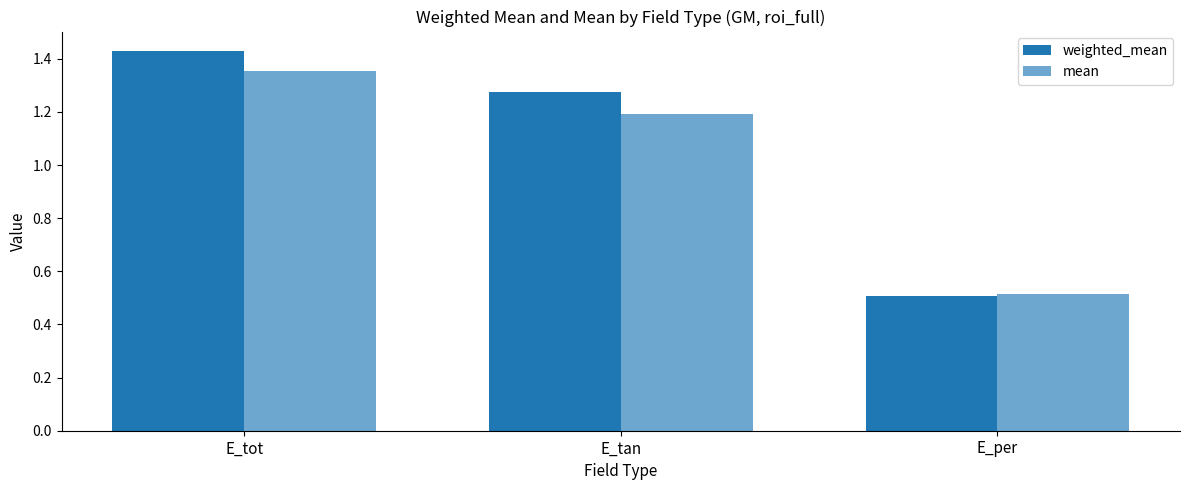

What is the difference between the maximum and minimum values in the mean series?

0.8